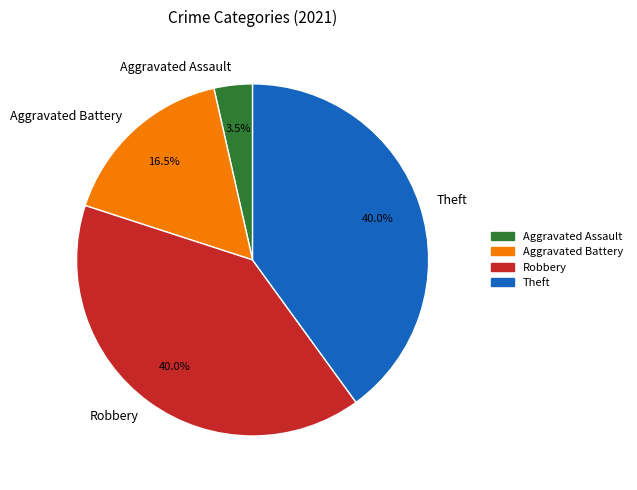

How many segments does this pie chart have?

4